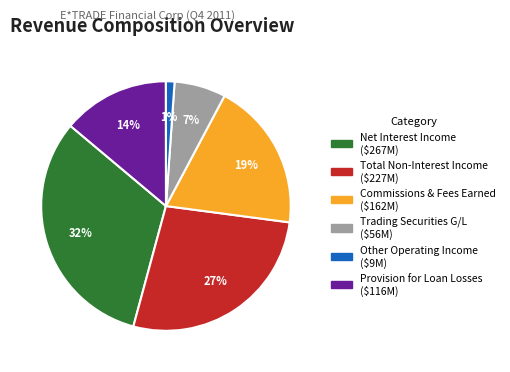

Which has a higher value, Commissions & Fees Earned or Net Interest Income?

Net Interest Income